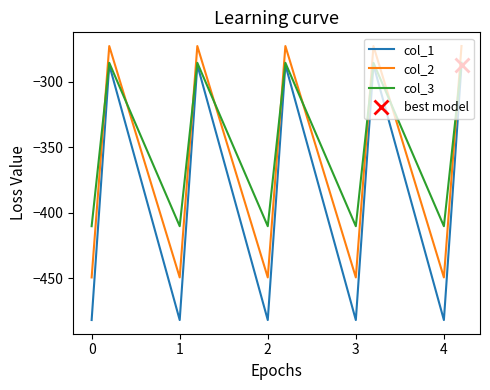

How many values in the col_2 series are below -361?

10